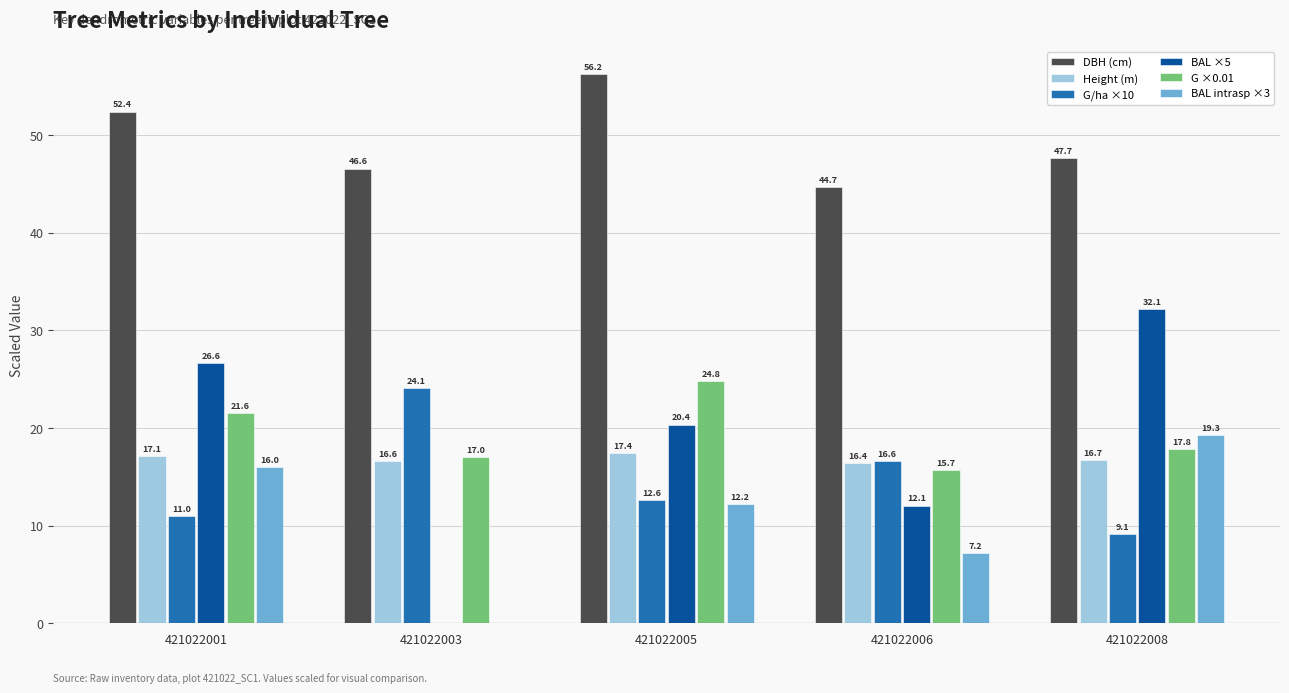

What is the sum of all BAL ×5 values?

91.2